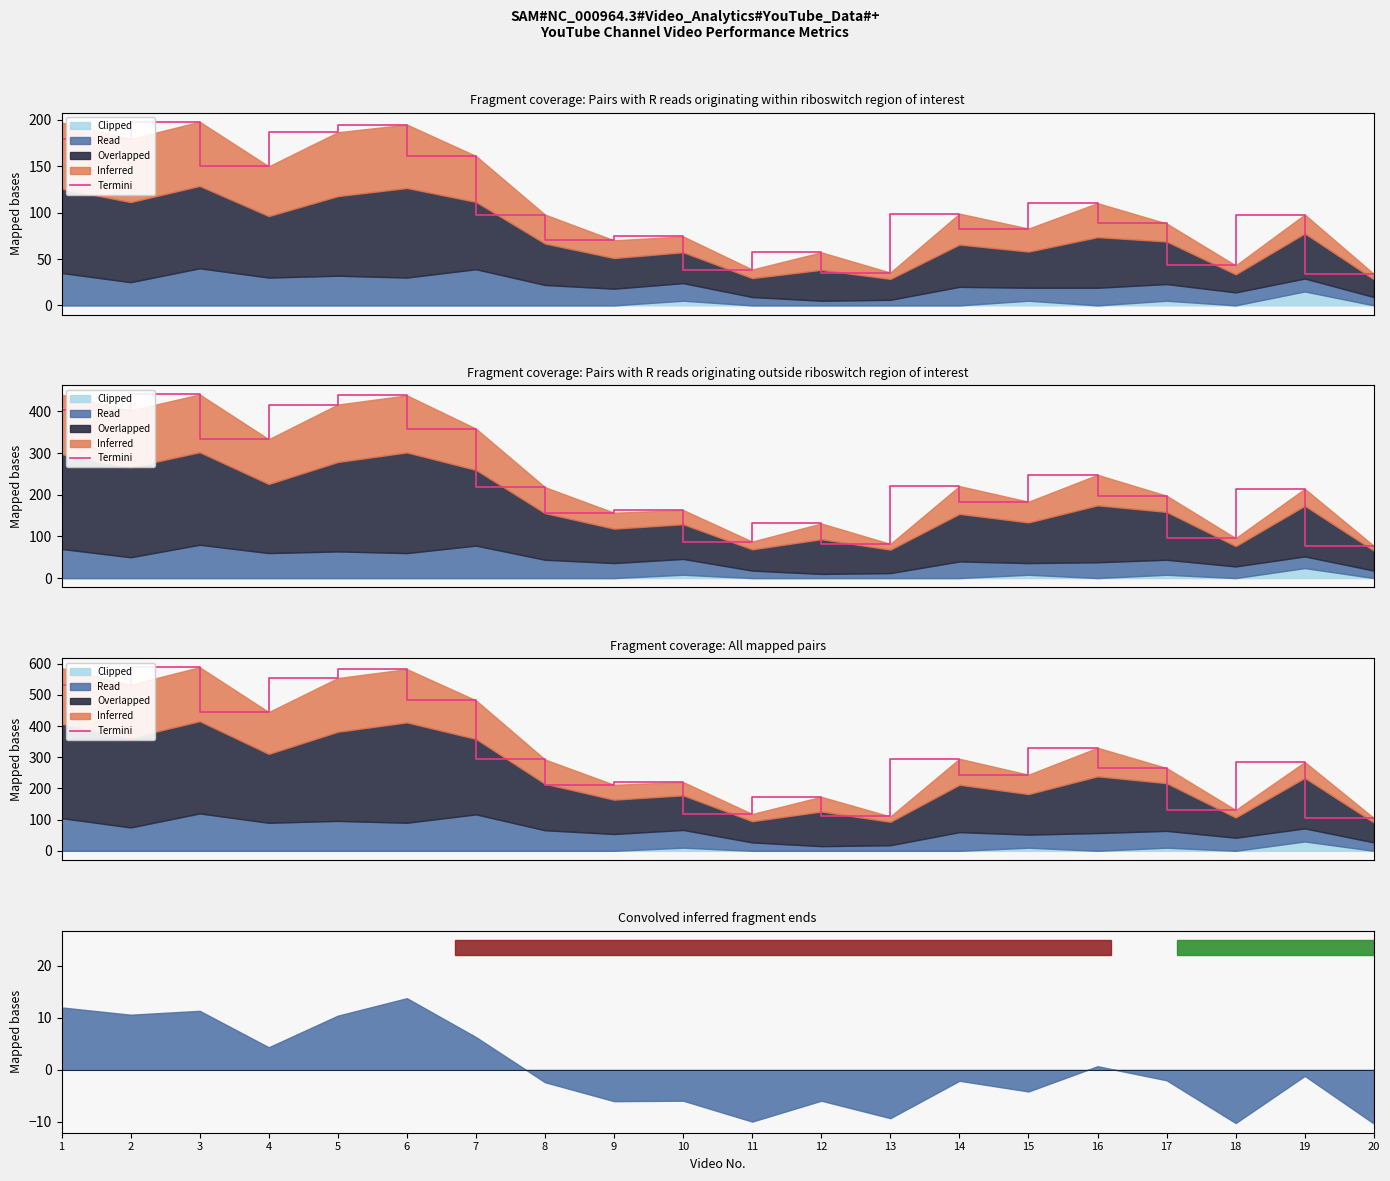

Does the chart have visible grid lines?

No